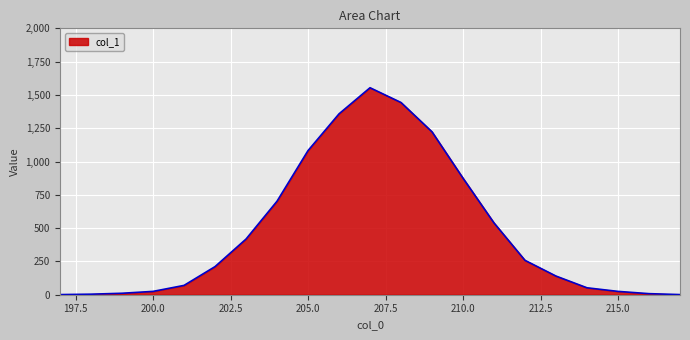

What is the maximum value shown in the chart?

1554